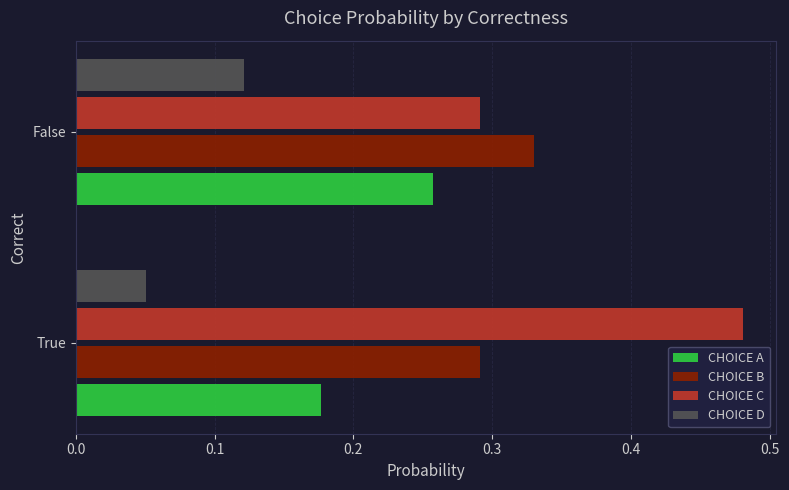

At which category does the chart reach its peak across all series?

True